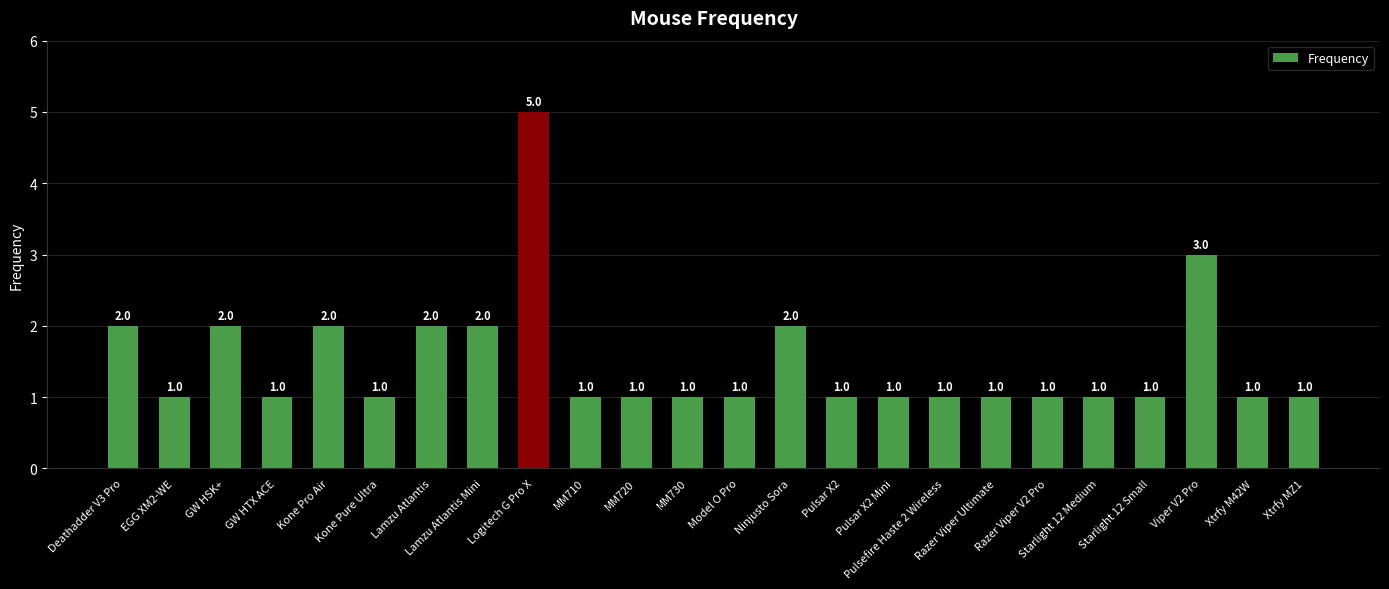

What is the maximum value shown in the chart?

5